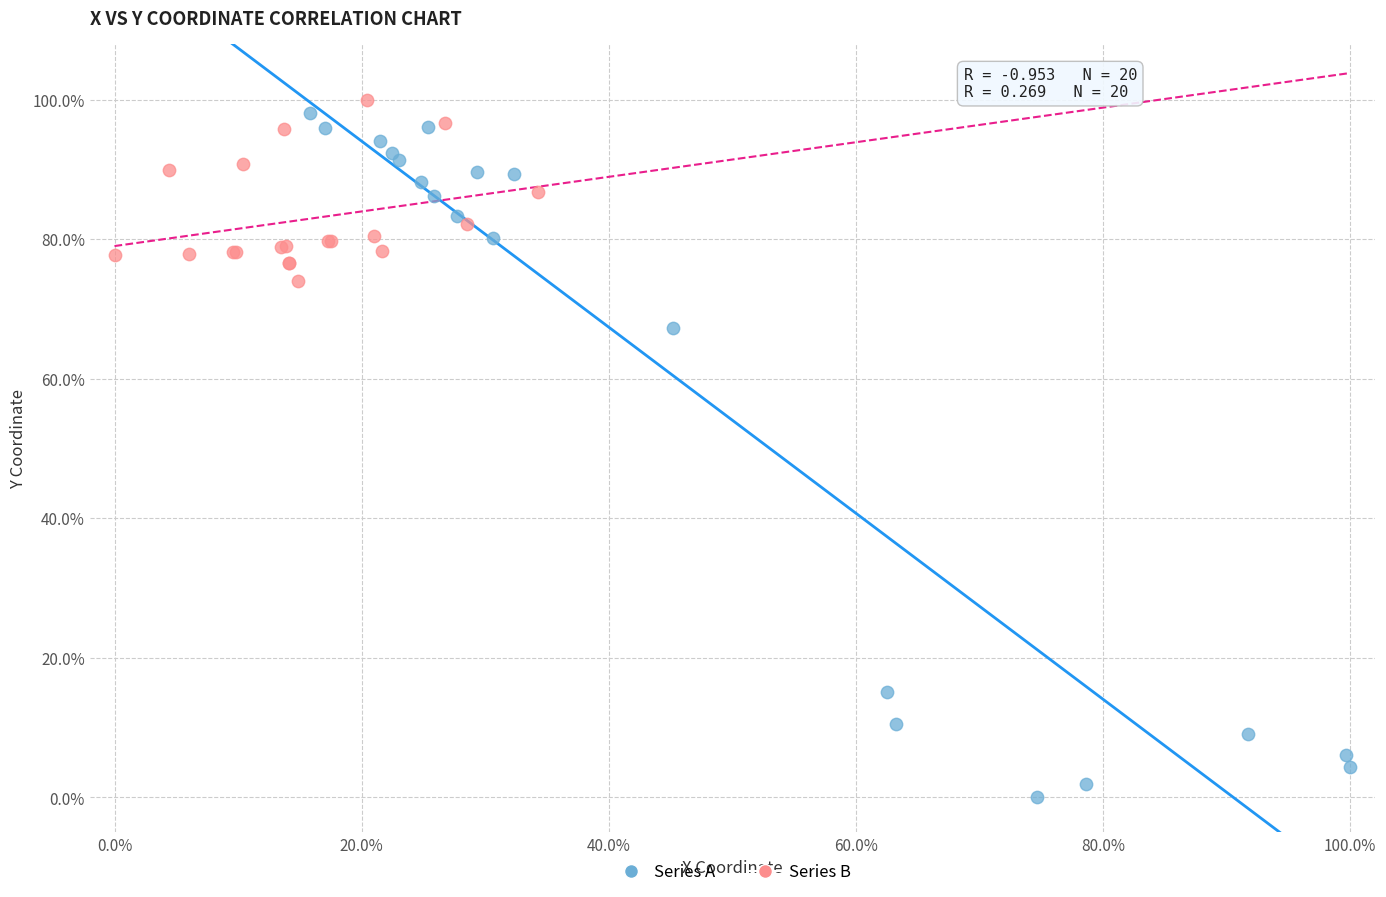

What are all the series names shown in the legend?

Series A, Series B